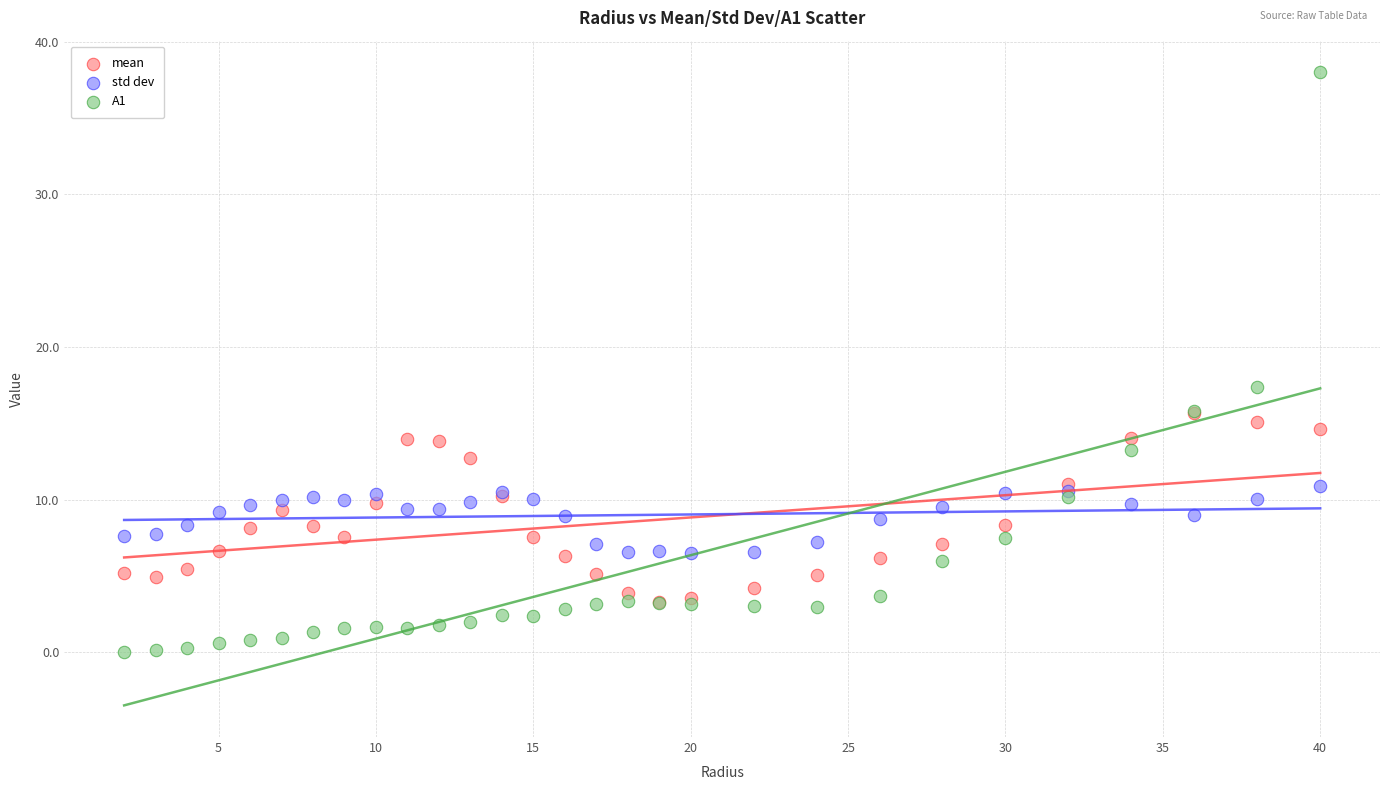

What are all the series names shown in the legend?

mean, std dev, A1